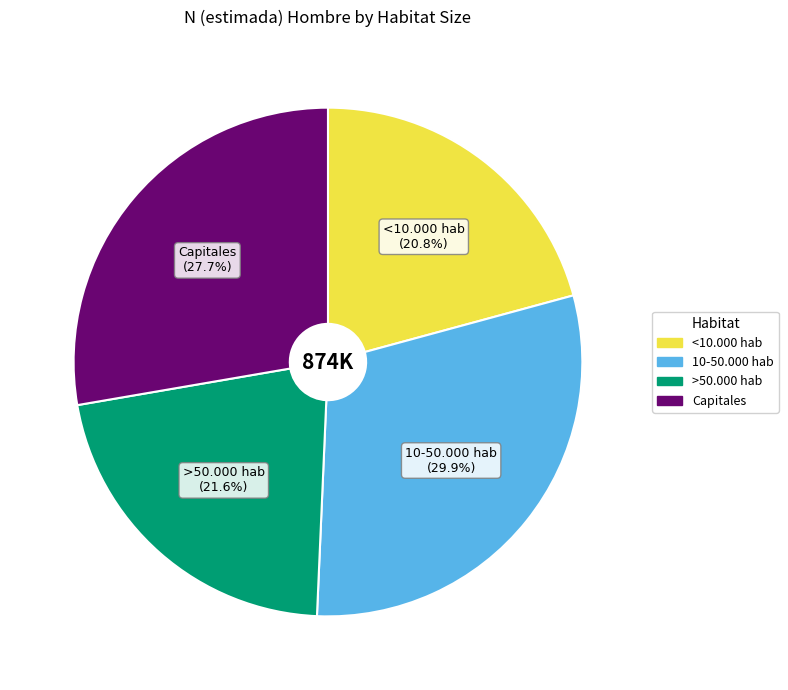

Does any single category account for the majority?

No